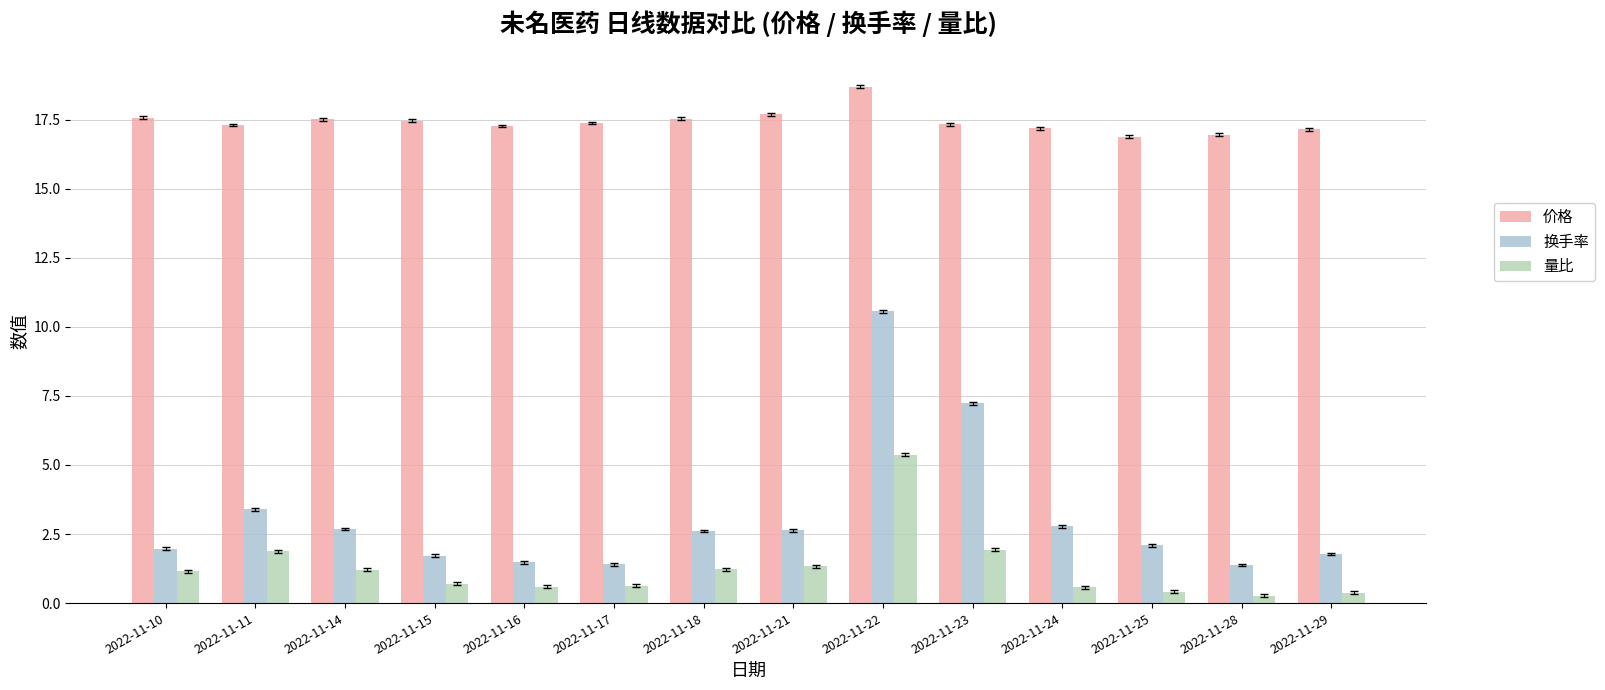

What are all the series names shown in the legend?

价格, 换手率, 量比